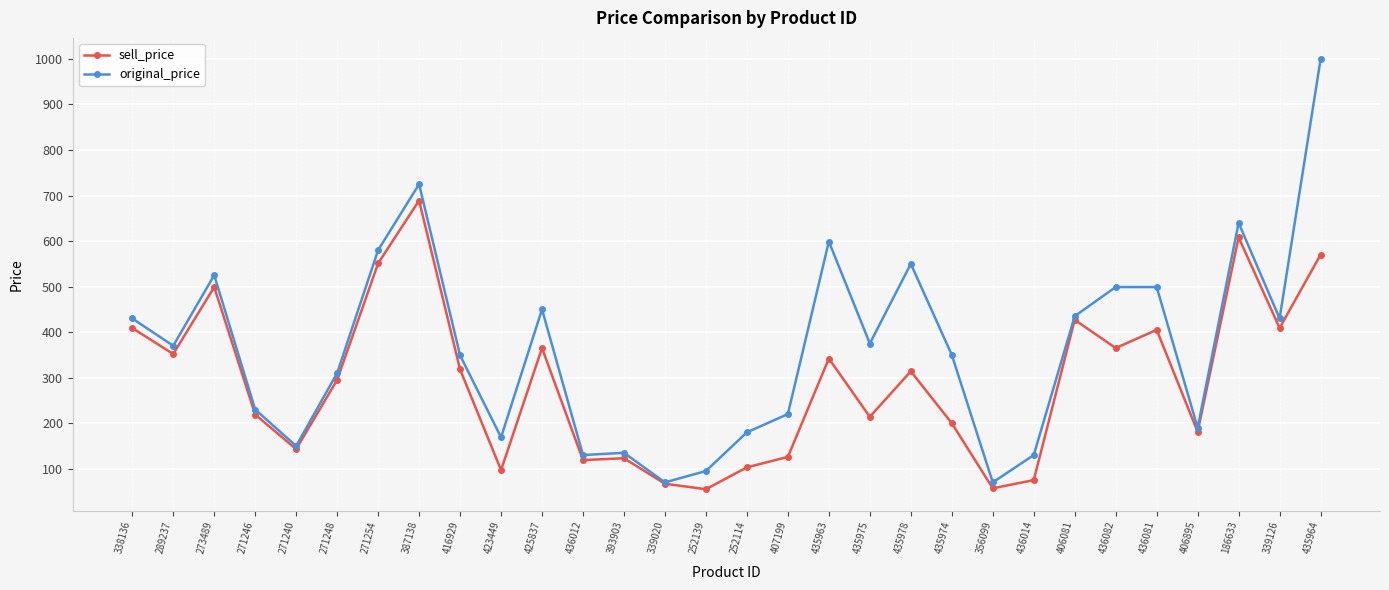

Which series has the largest total across all categories?

original_price